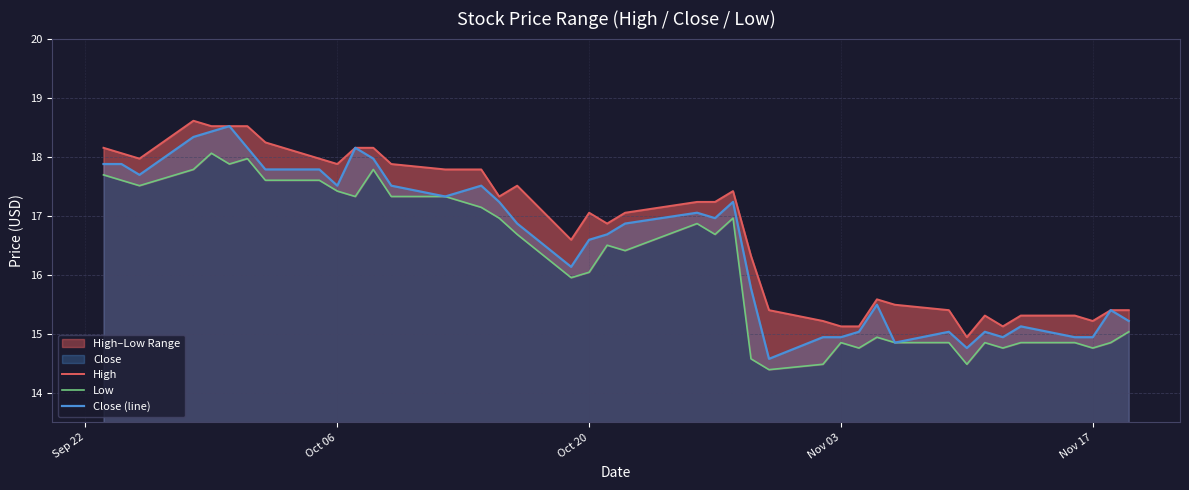

What is the highest value of the Close (line) series?

18.5